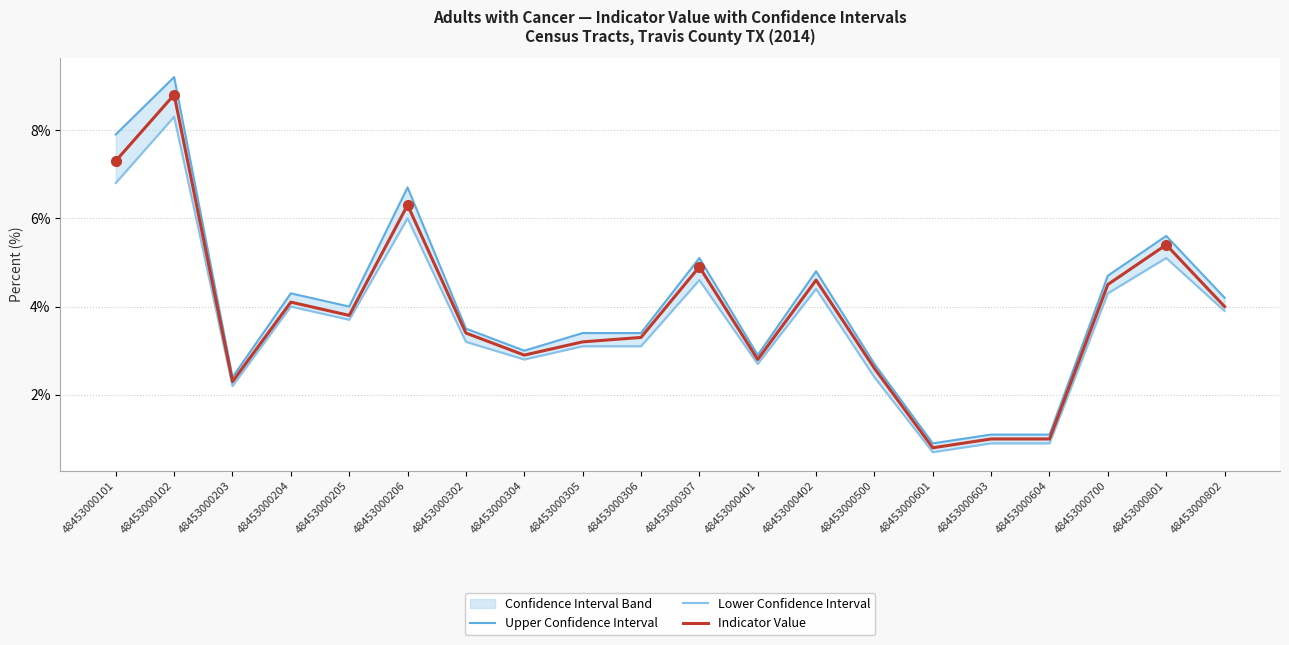

True or false: Lower Confidence Interval and Indicator Value intersect in this chart.

False